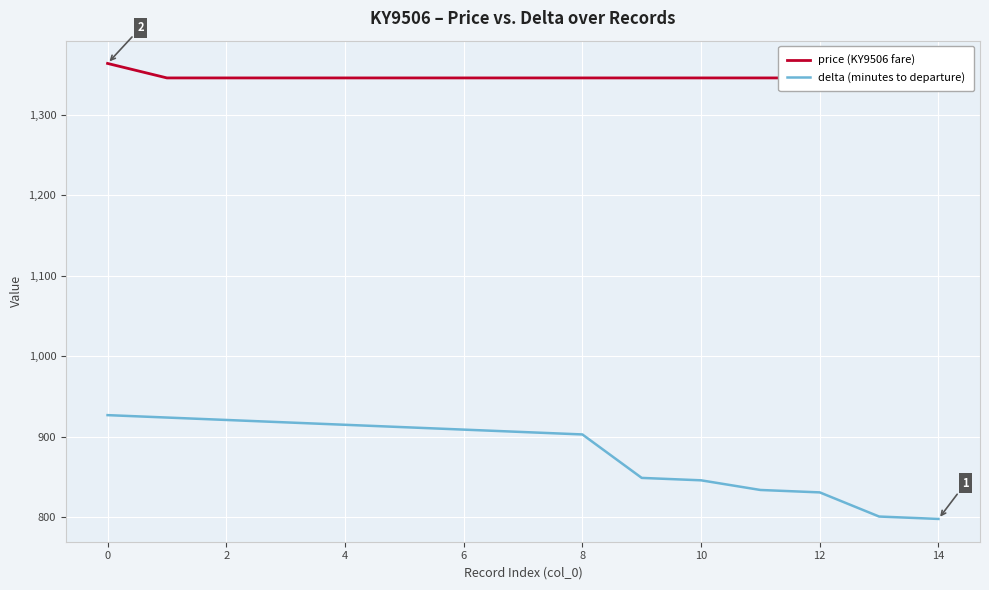

What is the minimum value for delta (minutes to departure)?

798